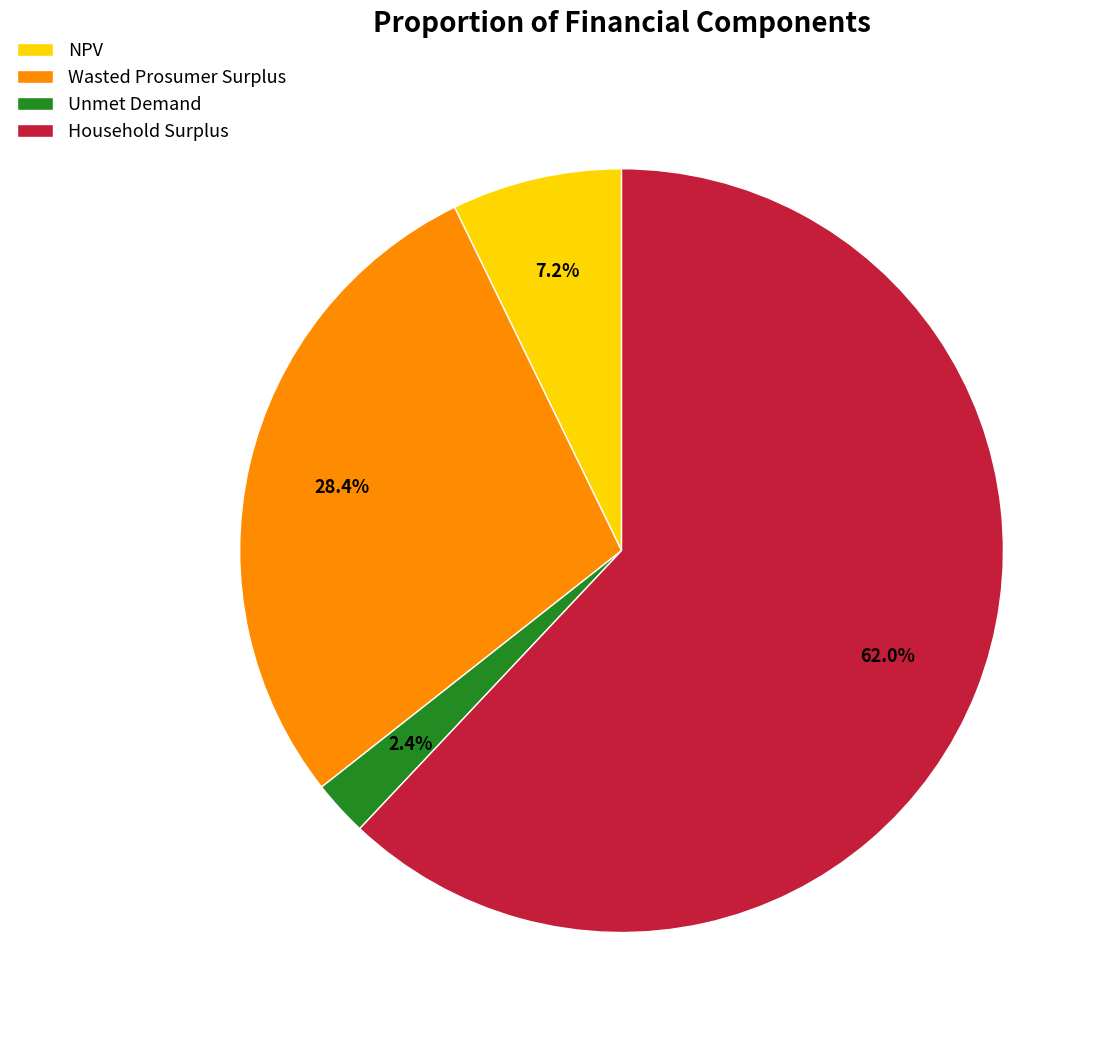

Combined, do Wasted Prosumer Surplus and Unmet Demand account for over 50%?

No